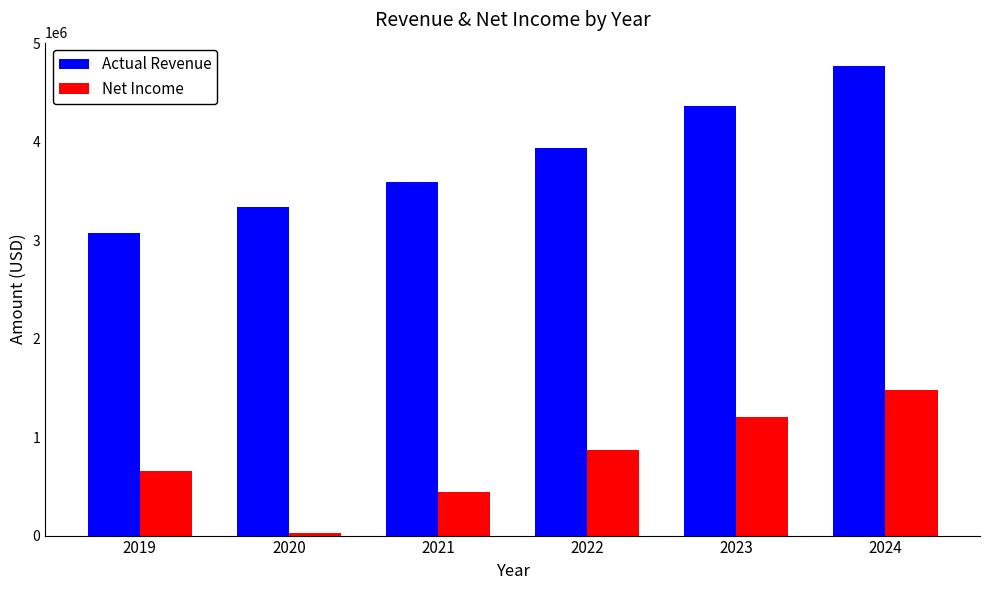

Where is Actual Revenue nearest to the value 3918634?

2022